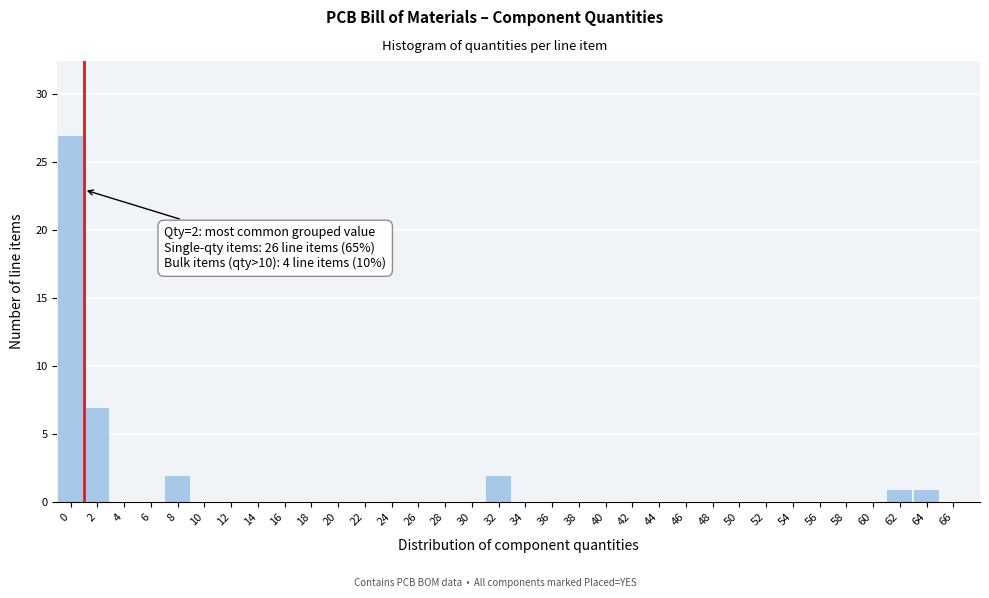

True or false: the data shows -18 at 26.

False